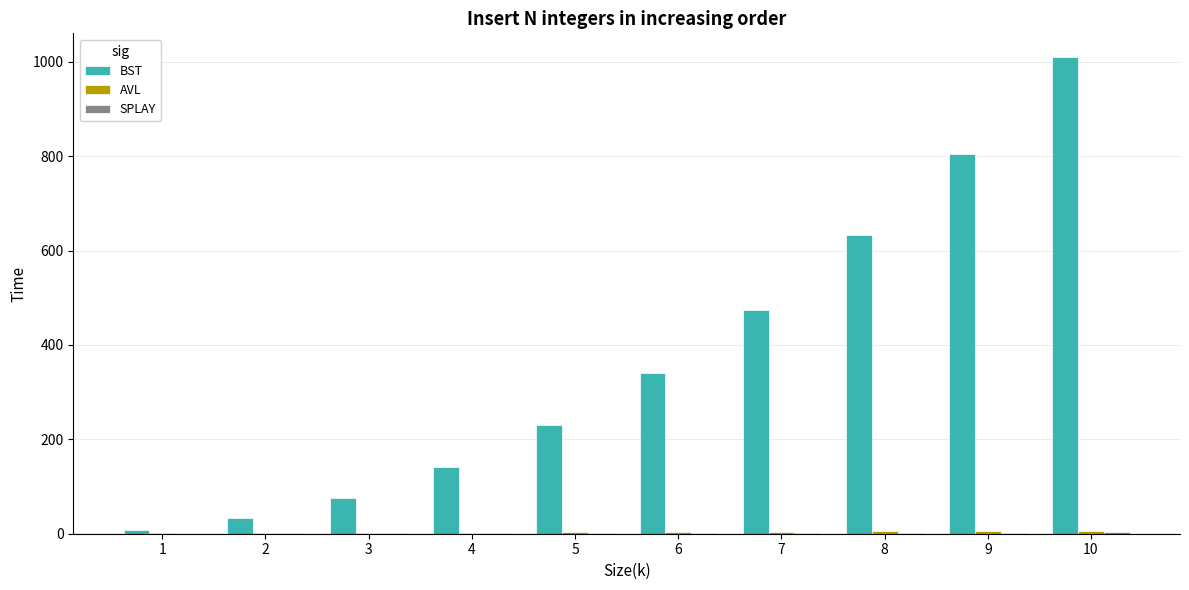

How many values in the BST series exceed 340?

5